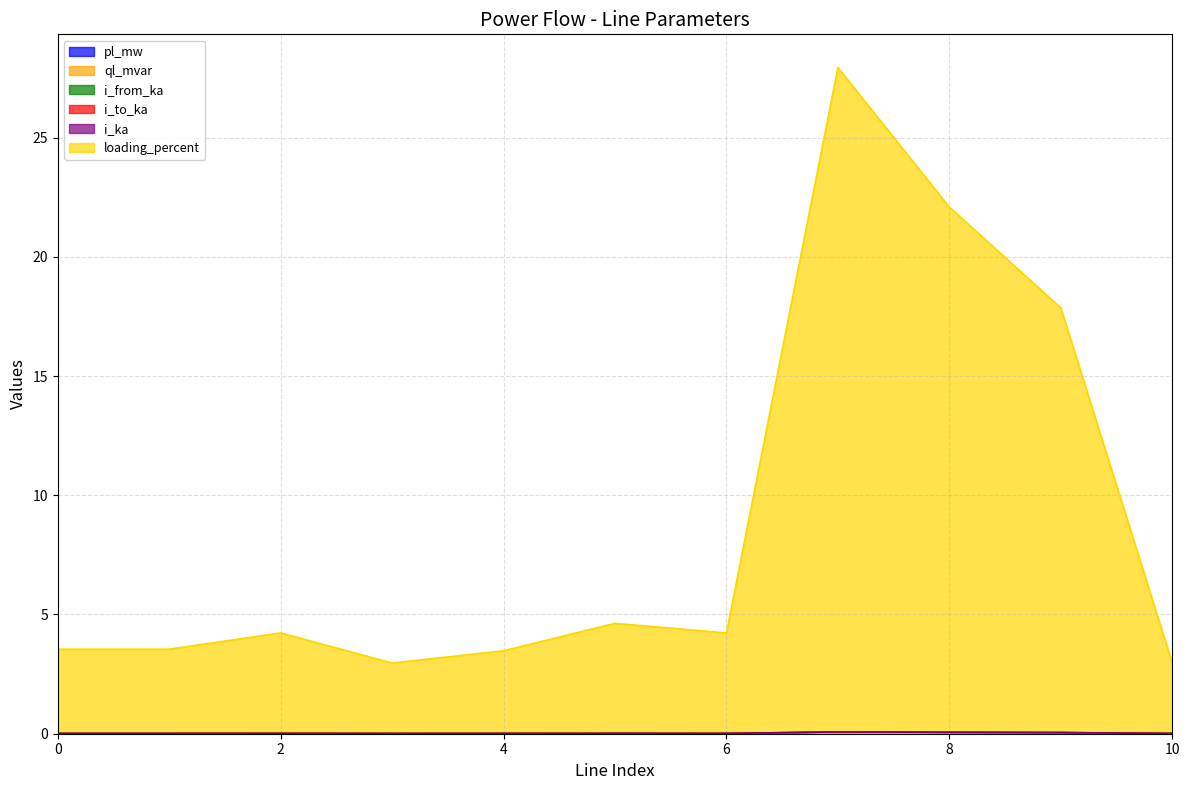

How many data points does each series have?

11